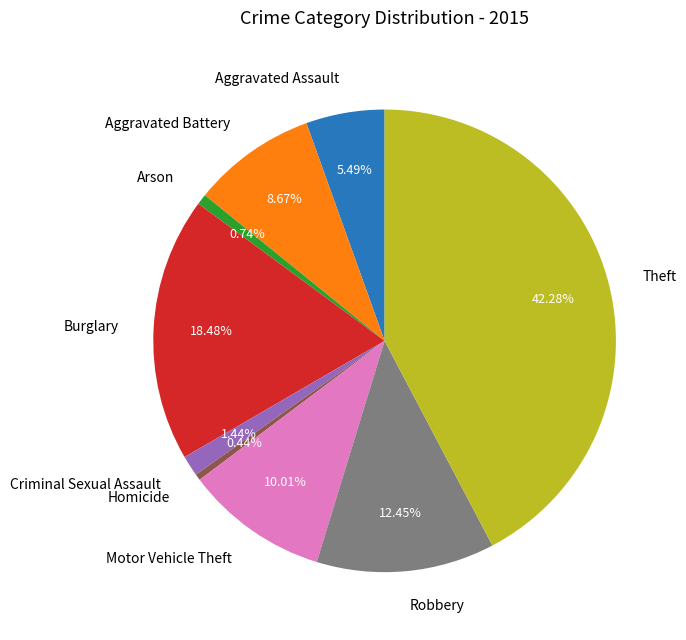

Is the sum of Arson and Homicide greater than half?

No